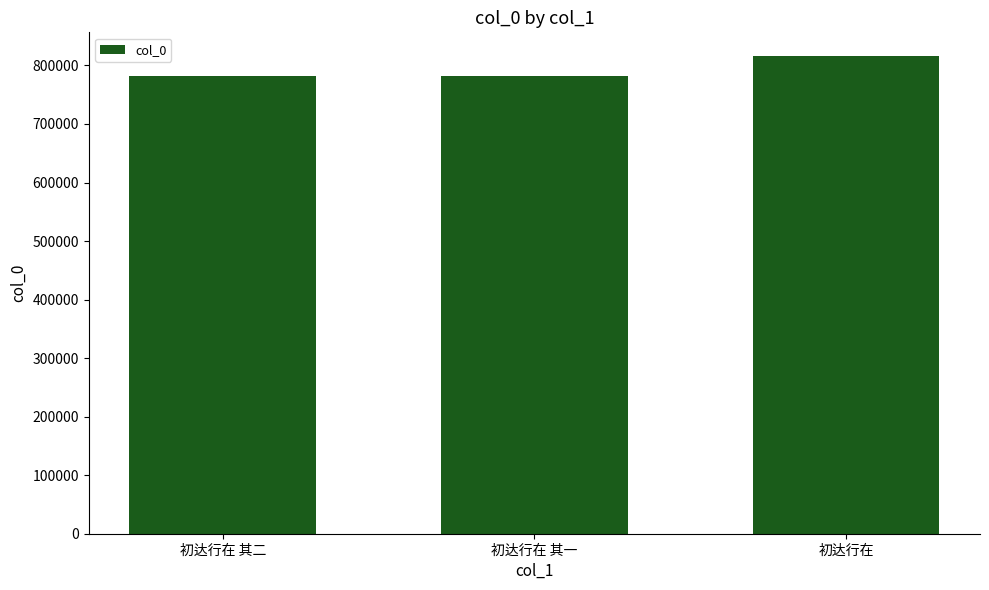

What is the change in value from 初达行在 其二 to 初达行在 其一?

-1